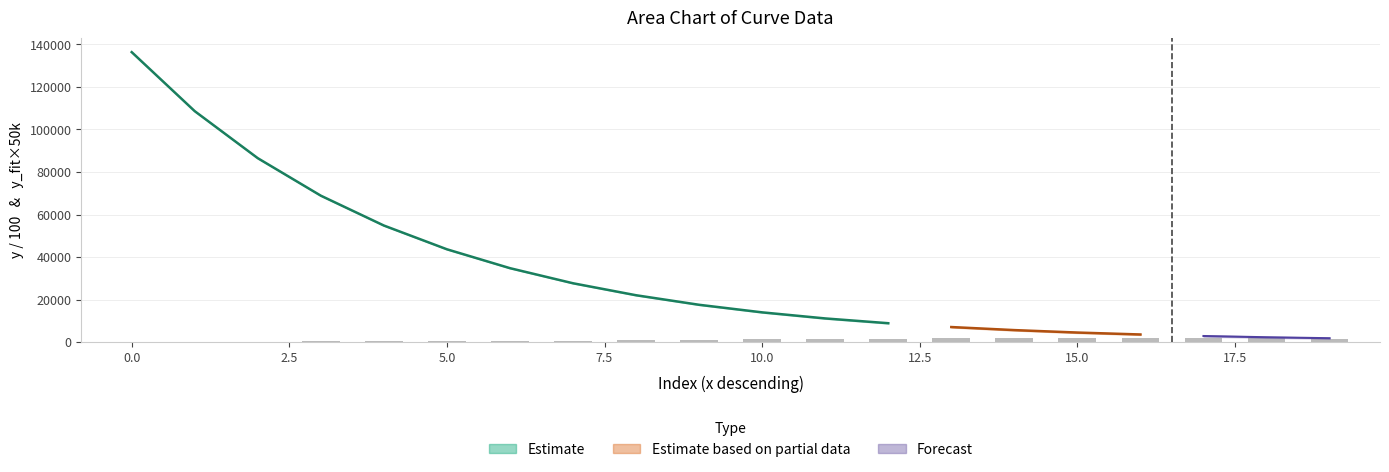

What is the average value?

1083.7